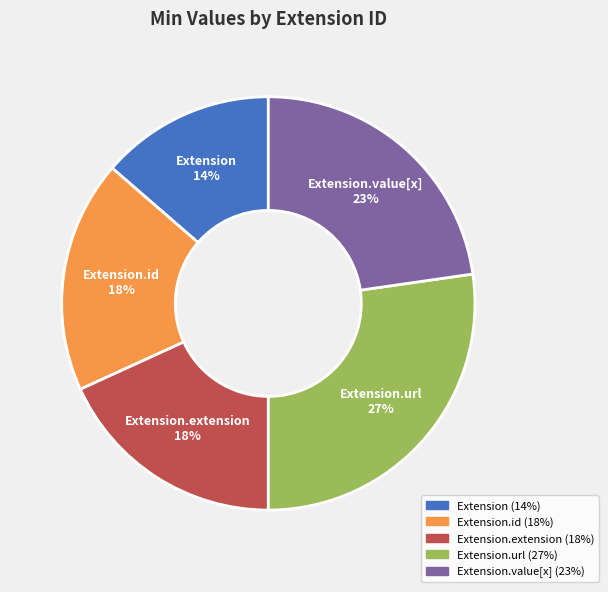

Is there a majority slice in this chart?

No